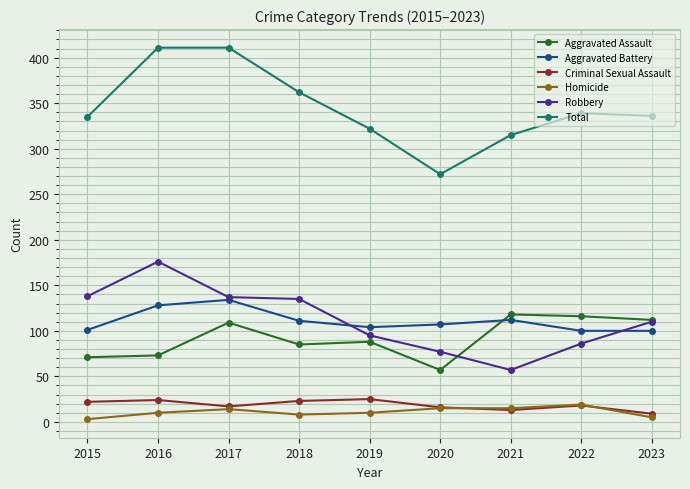

At how many categories does at least one series exceed 200?

9